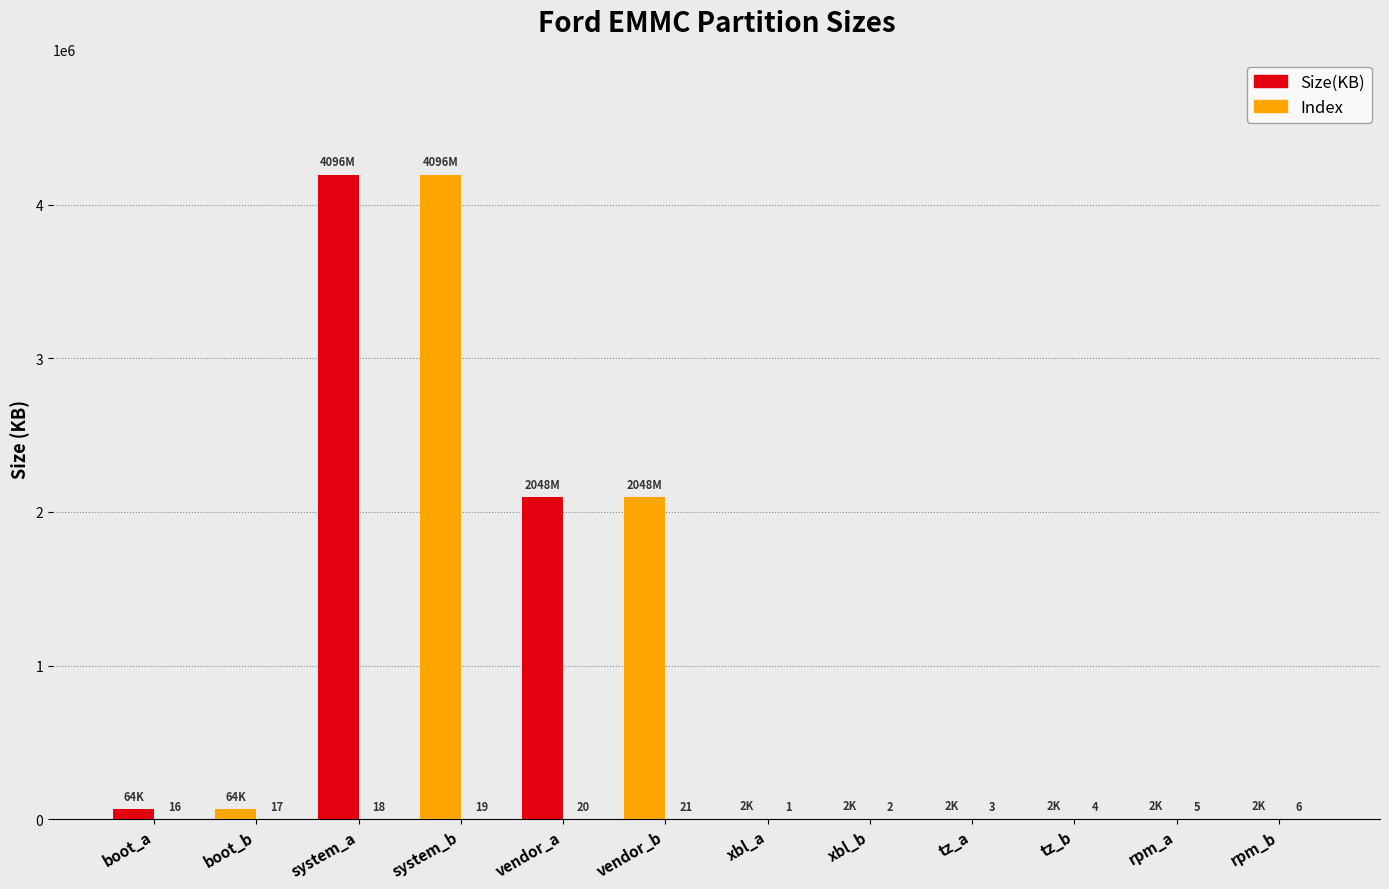

At which label does Size(KB) reach its minimum?

xbl_a